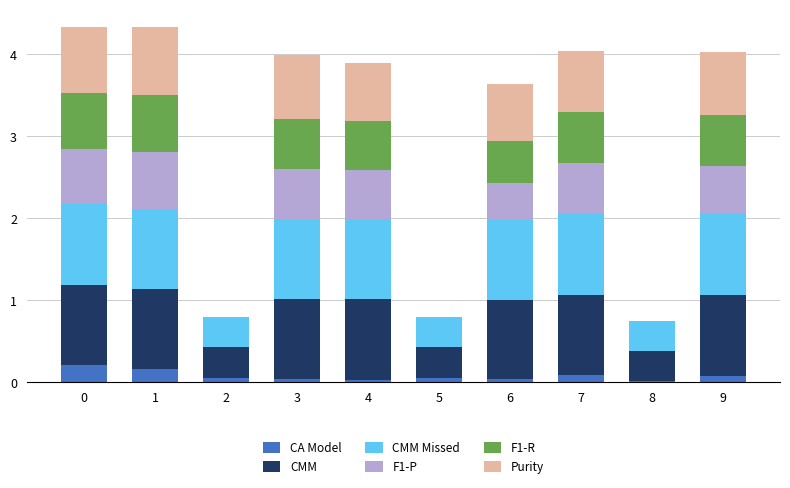

What is the total value across all series at 1?

4.3